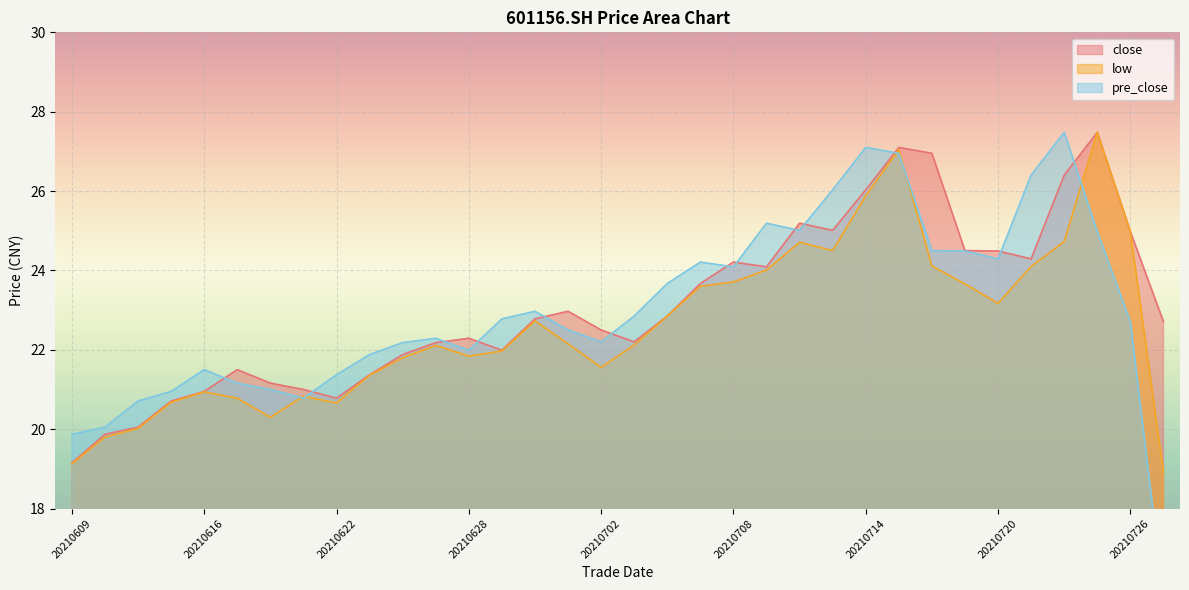

Rank the series by their maximum value, from highest to lowest.

close, low, pre_close